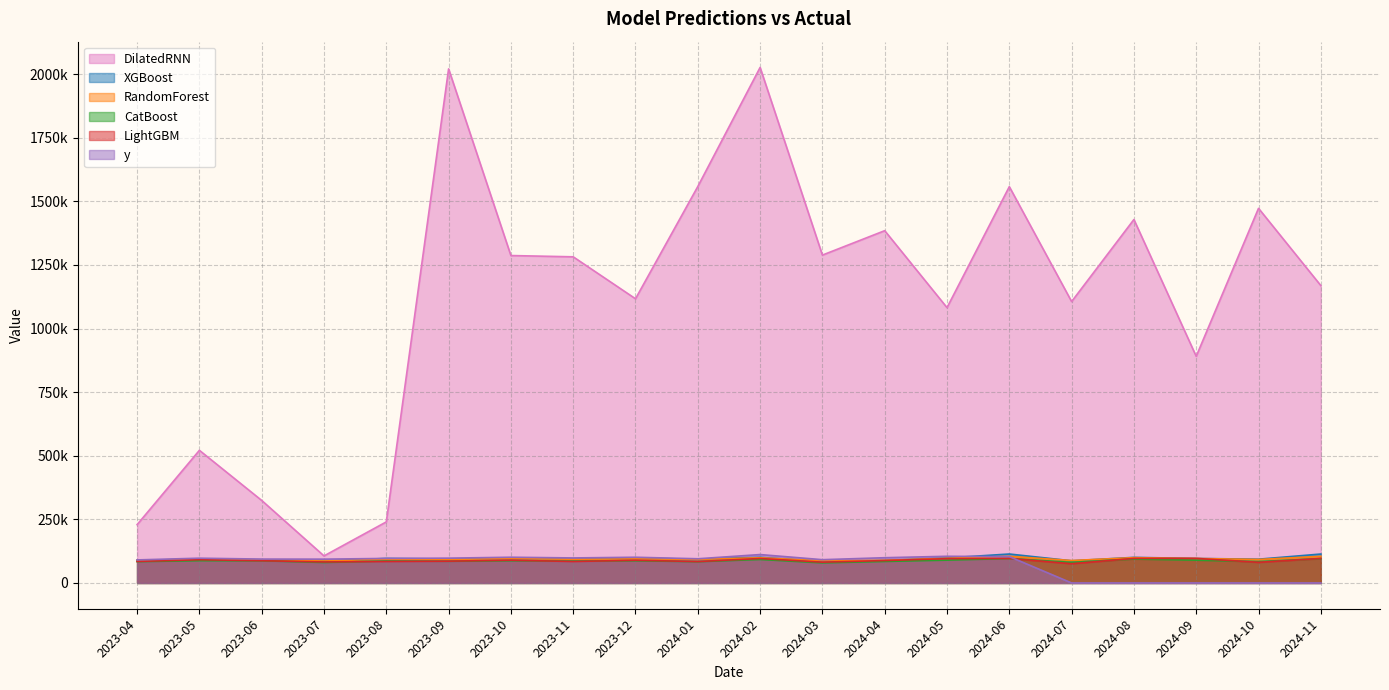

What is the greatest value displayed?

2026346.1